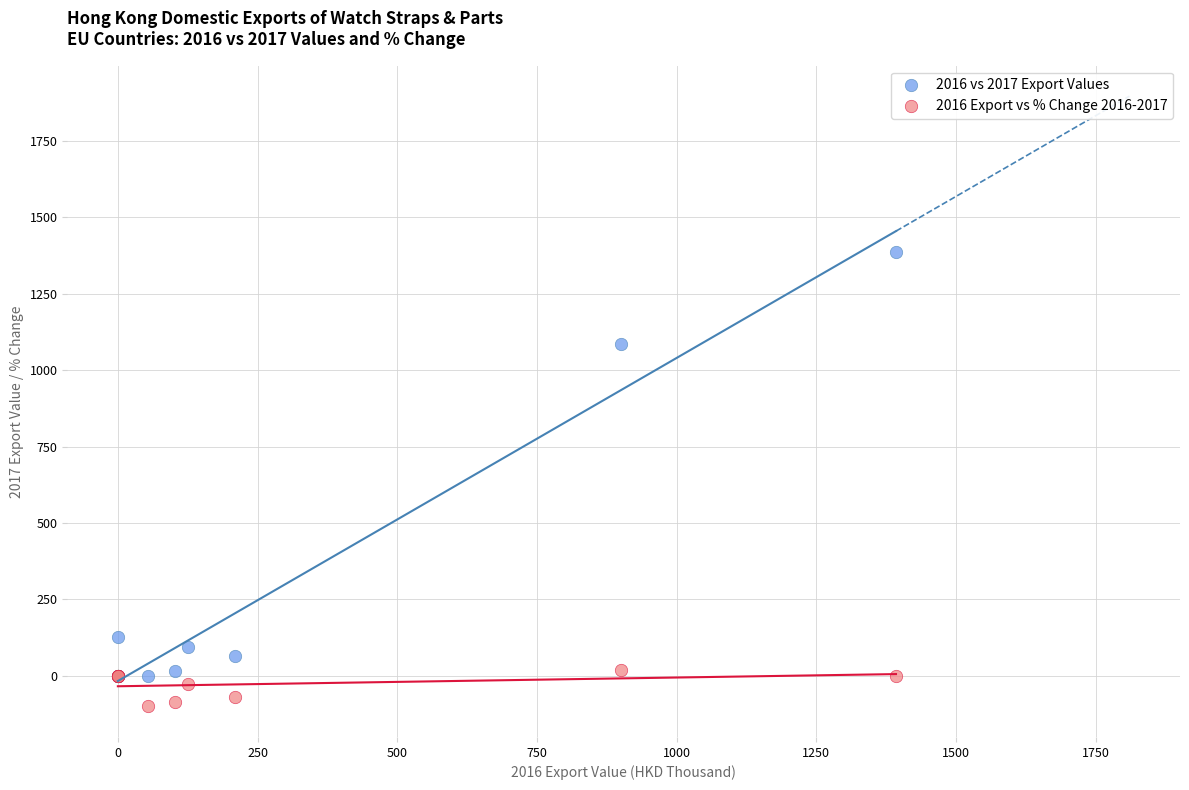

What is the X range (max minus min) for the scatter plot?

1392.7